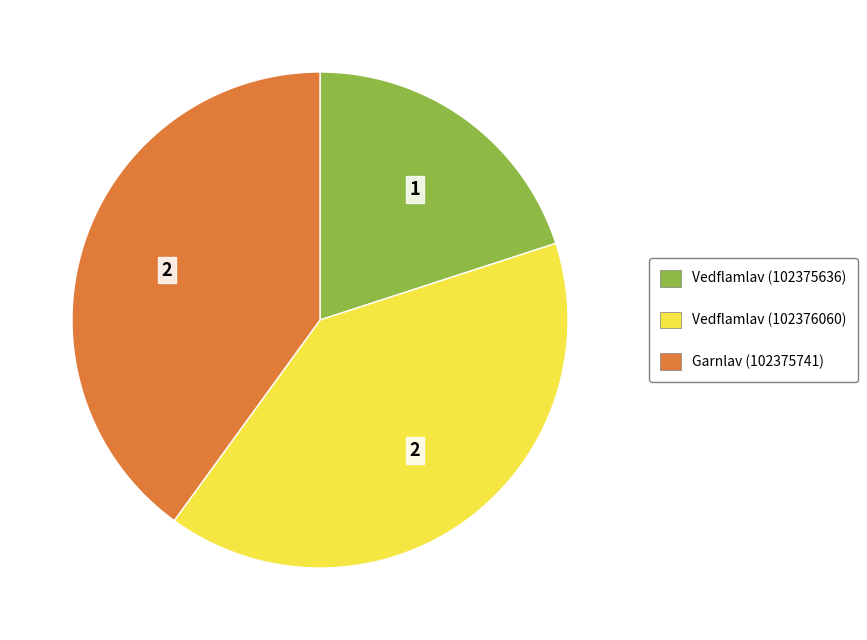

How many slices are in this pie chart?

3